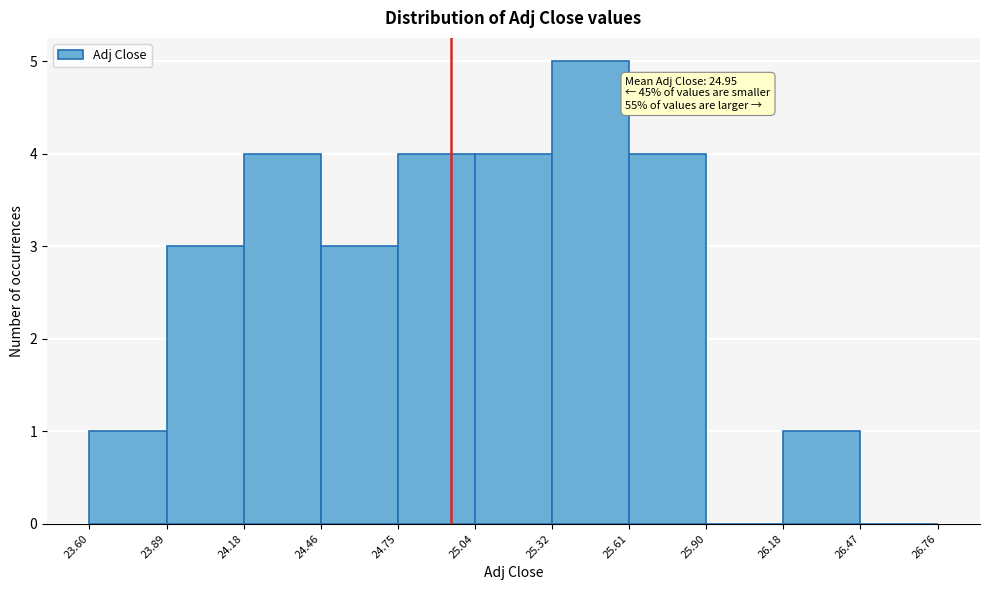

Which range on the x-axis has the tallest bar?

25.32 to 25.61